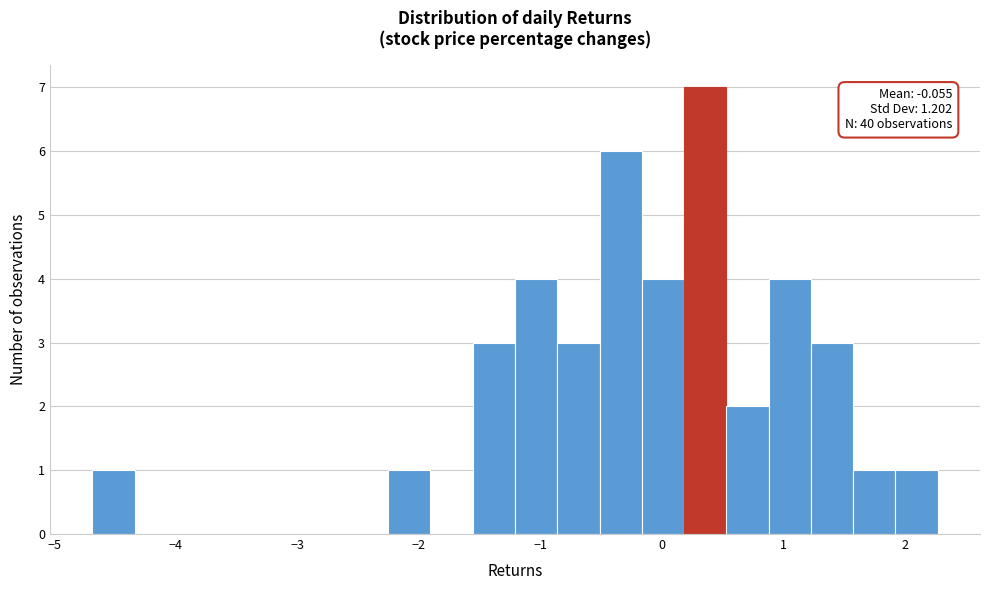

Read against the x-axis, roughly where is the centre of the tallest bar?

0.4